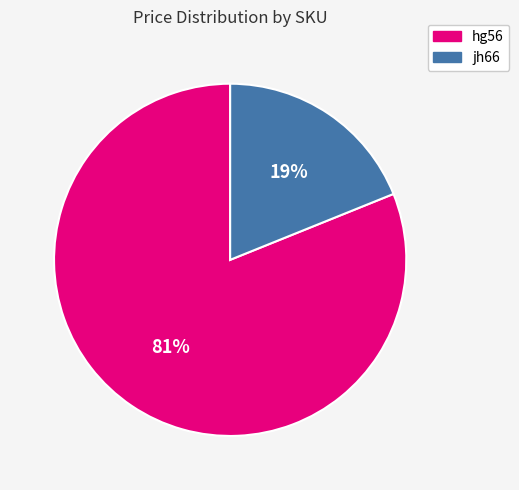

To the nearest percent, what is the average slice percentage?

50%